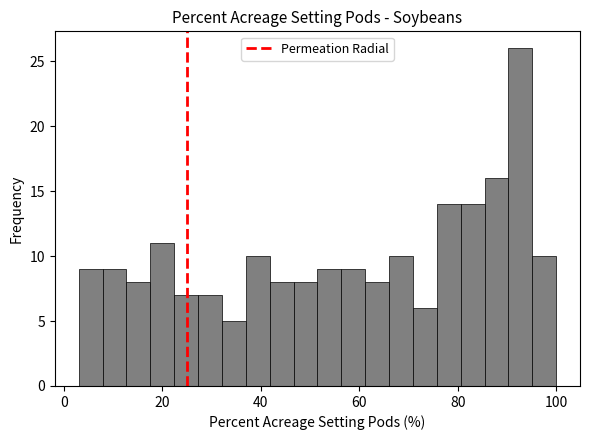

Around what value on the x-axis is the tallest bar? Give the approximate position of its centre, as read against the axis.

92